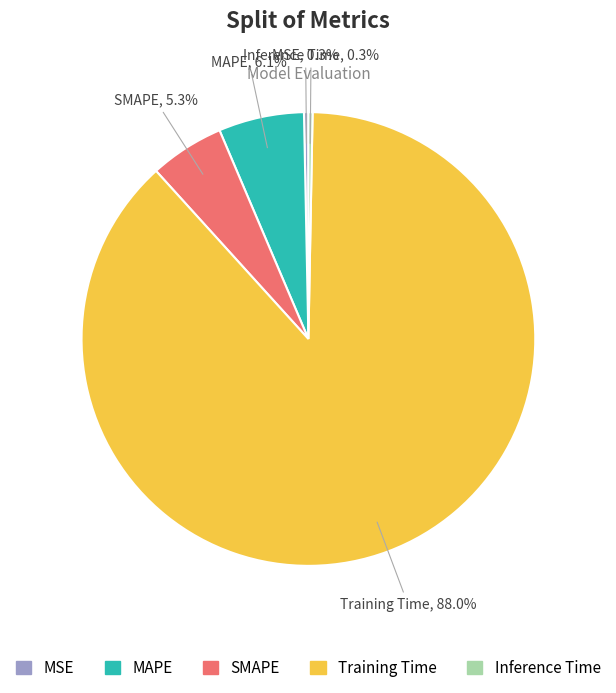

Combined, what portion of the pie is Inference Time and MAPE?

6.4%